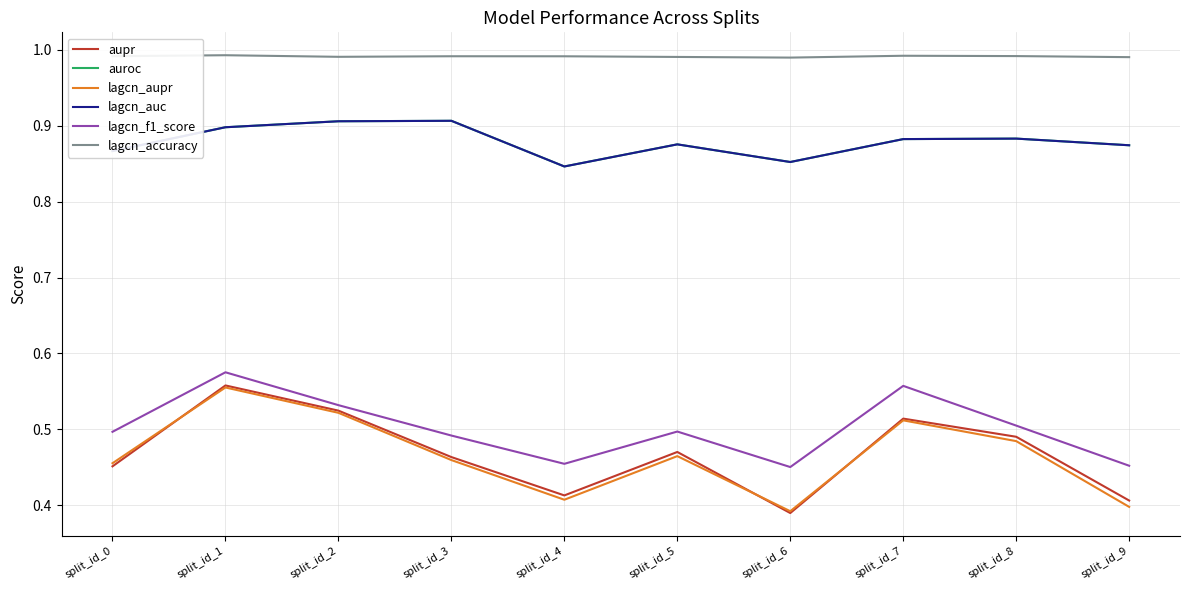

Which category has the highest value in the lagcn_f1_score series?

split_id_1